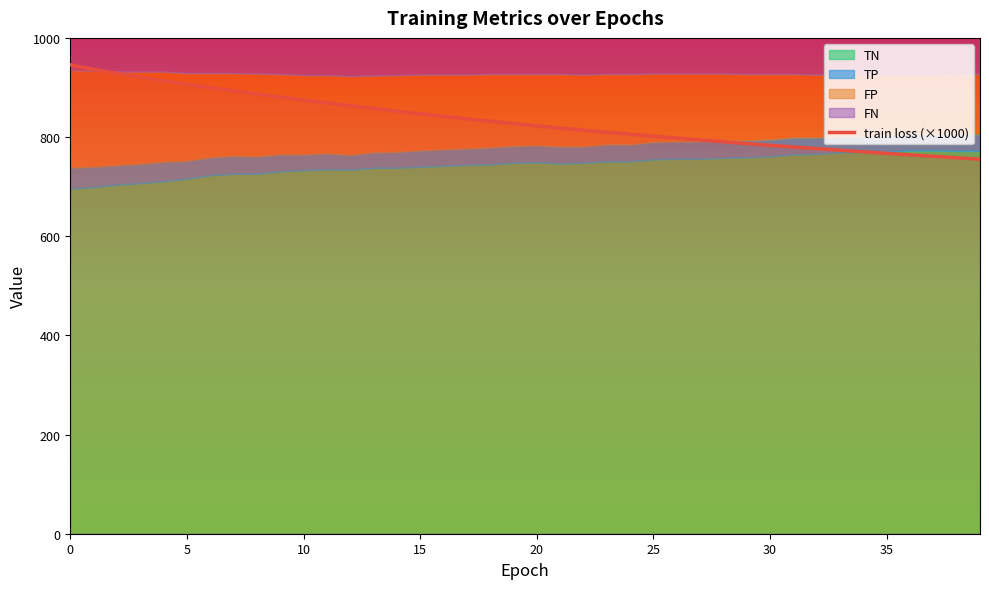

What is the difference between the second highest and minimum values?

181.4